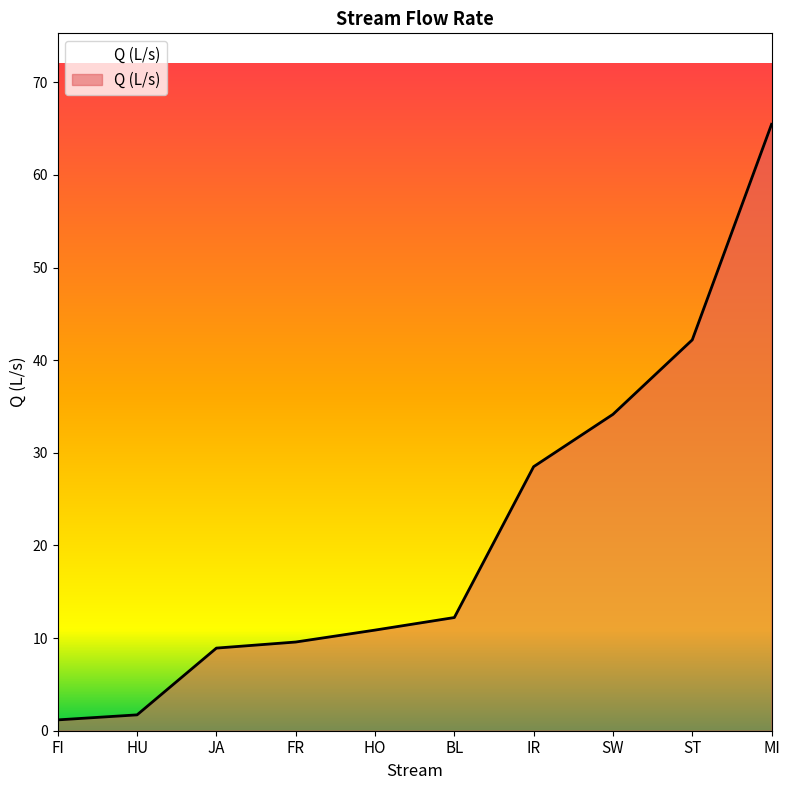

Read the value at ST.

42.2